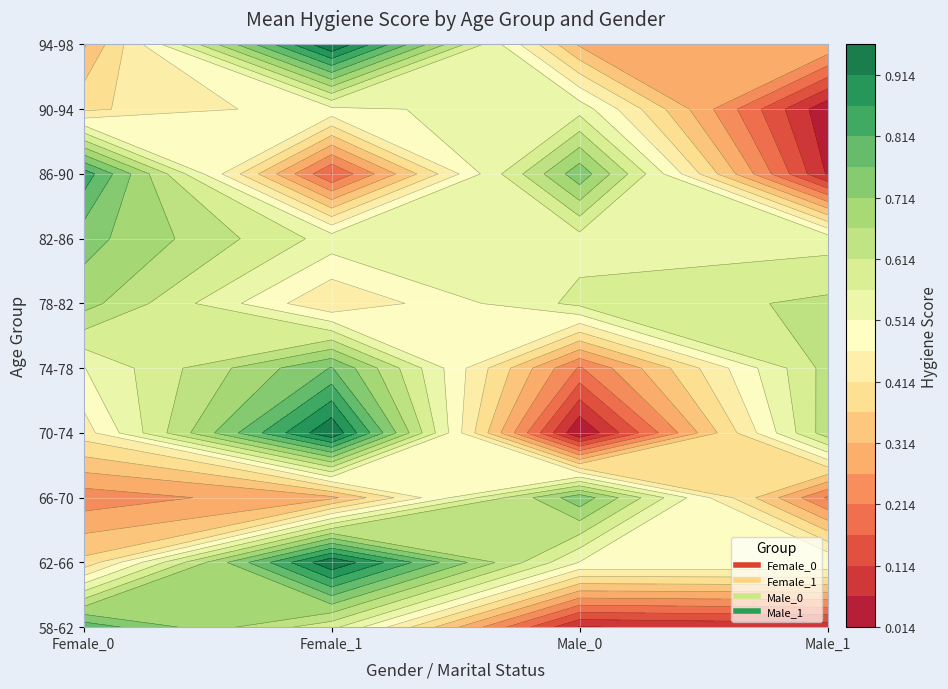

True or false: Male_0 has a value of 1.4 at 9.

False